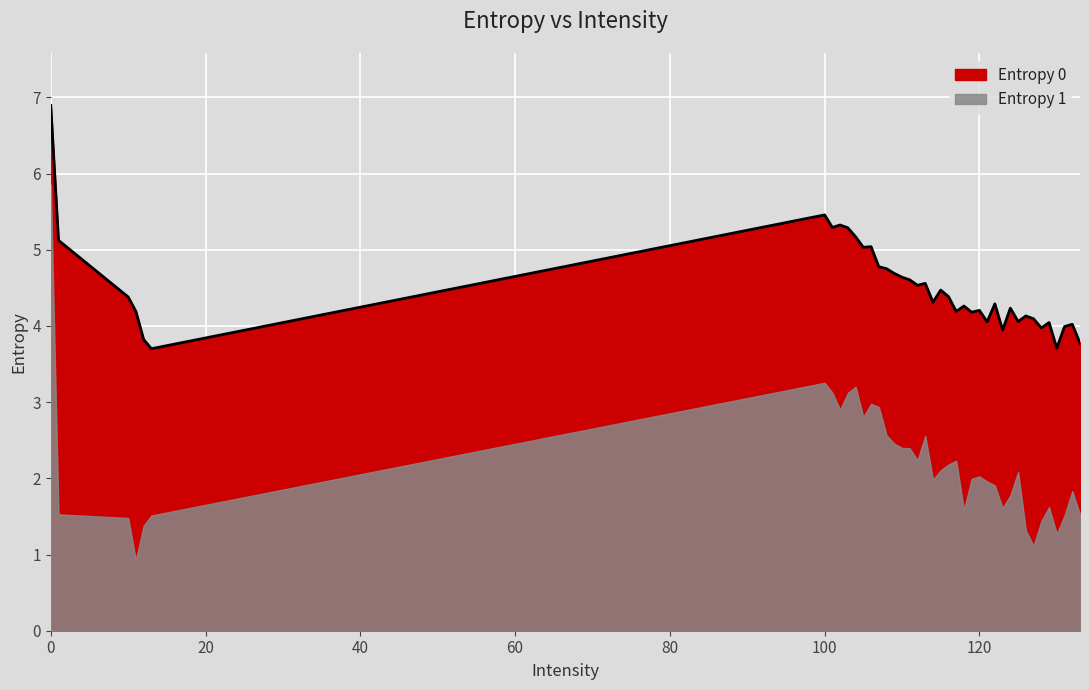

Reading left to right, extract all data points from this chart.

6.9	5.1	4.4	4.2	3.8	3.7	5.5	5.3	5.3	5.3	5.2	5.0	5.0	4.8	4.8	4.7	4.6	4.6	4.5	4.6	4.3	4.5	4.4	4.2	4.3	4.2	4.2	4.1	4.3	3.9	4.2	4.1	4.1	4.1	4.0	4.0	3.7	4.0	4.0	3.8